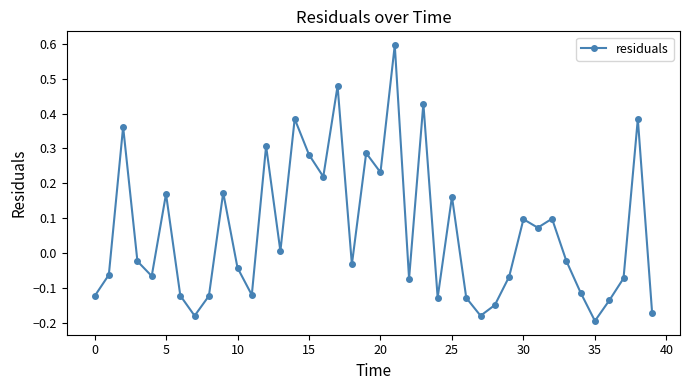

How many negative values are there?

22